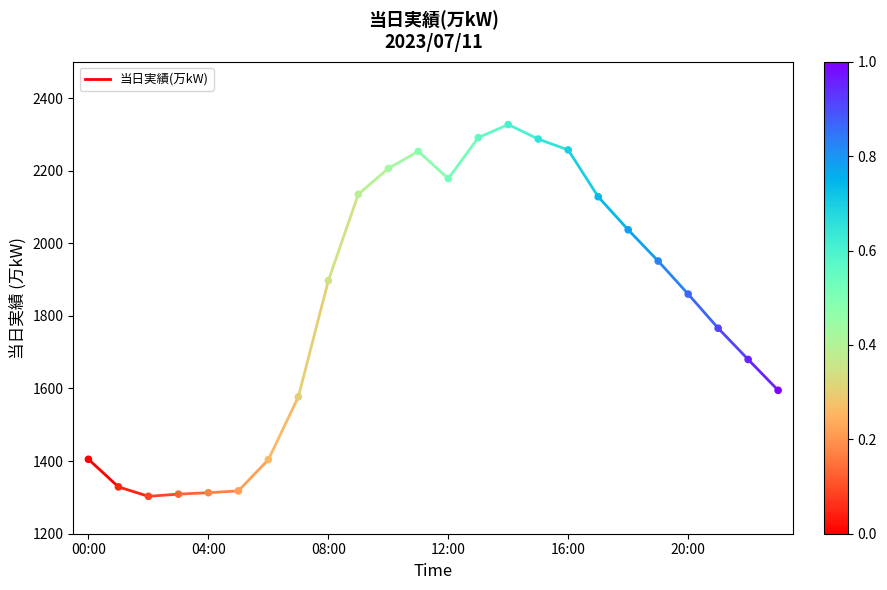

What is the range of Y values (max minus min)?

1024